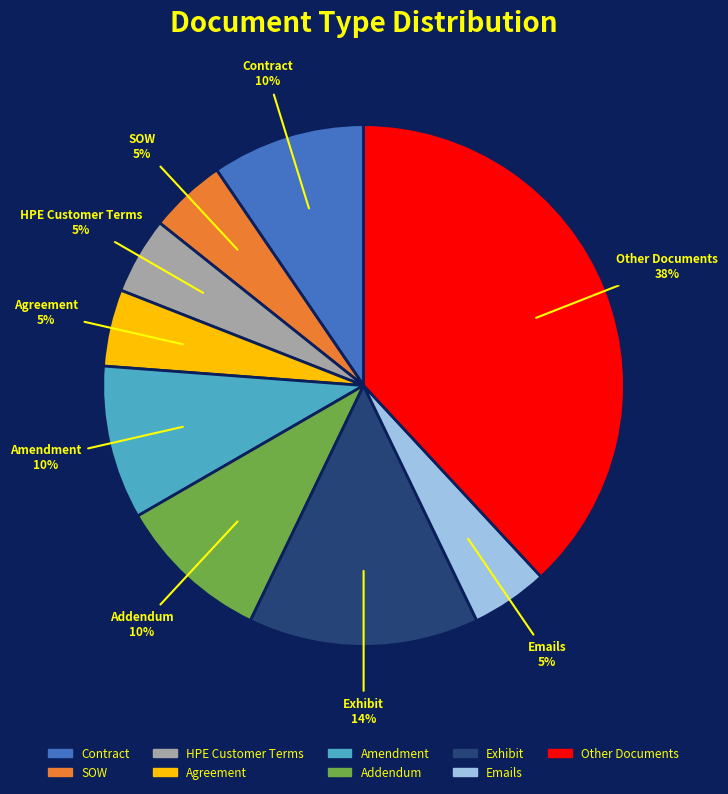

Is there a majority slice in this chart?

No